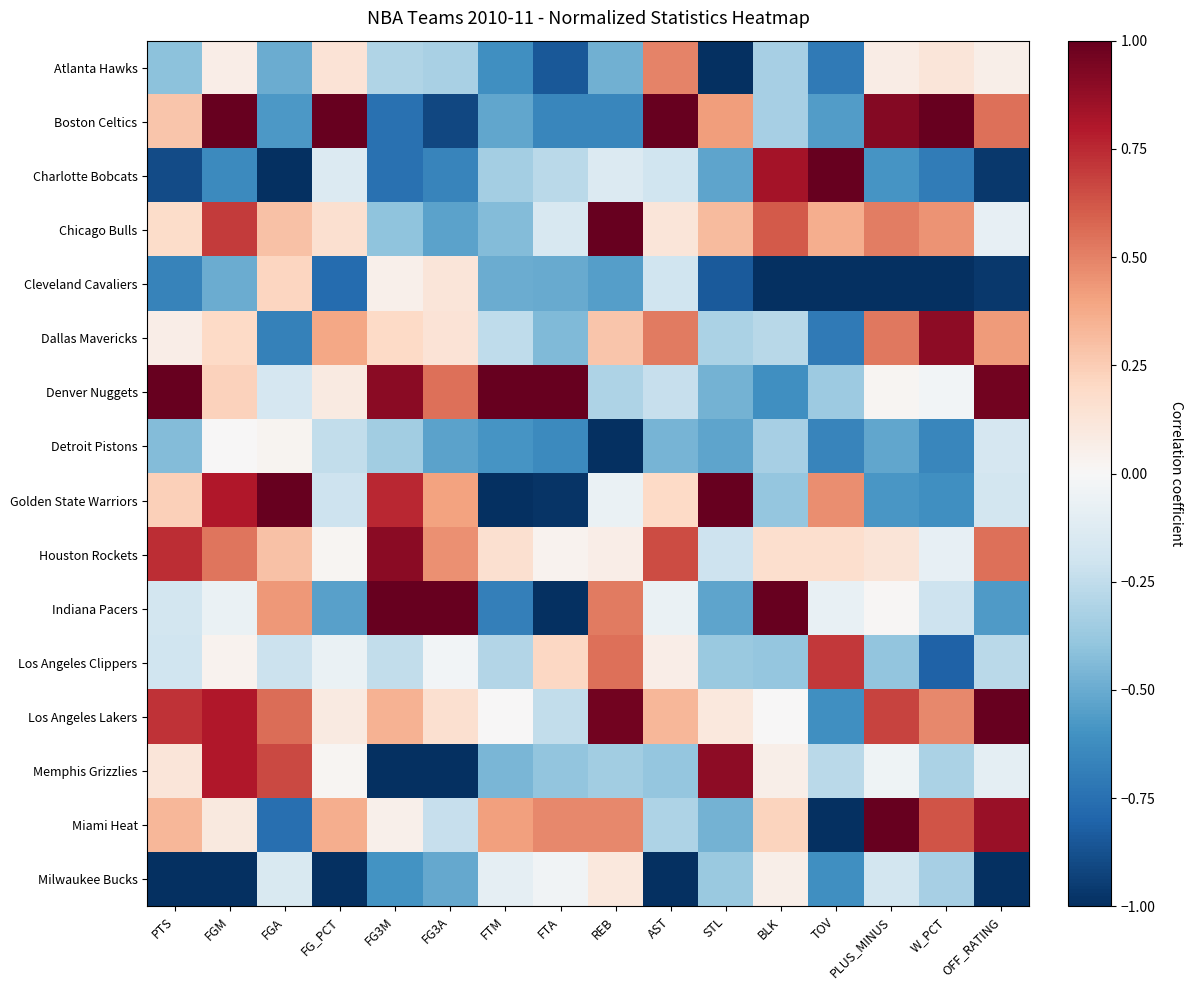

Between BLK and PLUS_MINUS, which series saw the biggest shift?

Charlotte Bobcats